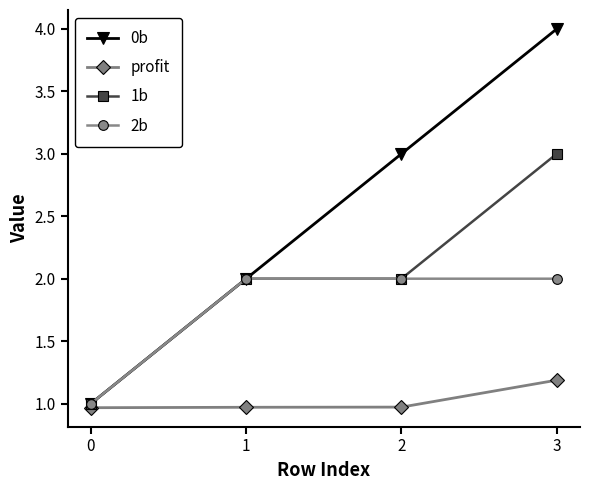

Is this an area chart (filled region under the line)?

No